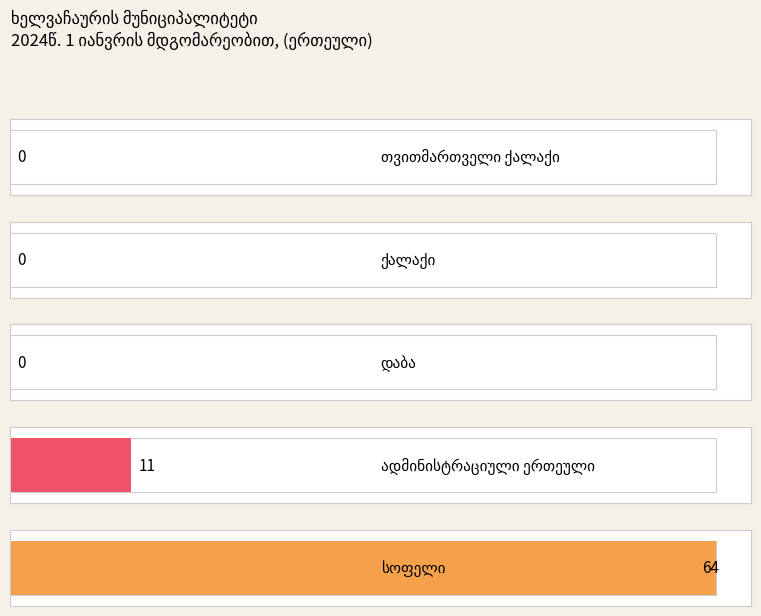

Reading left to right, what are all the values shown in this chart?

თვითმართველი ქალაქი=0	ქალაქი=0	დაბა=0	ადმინისტრაციული ერთეული=11	სოფელი=64